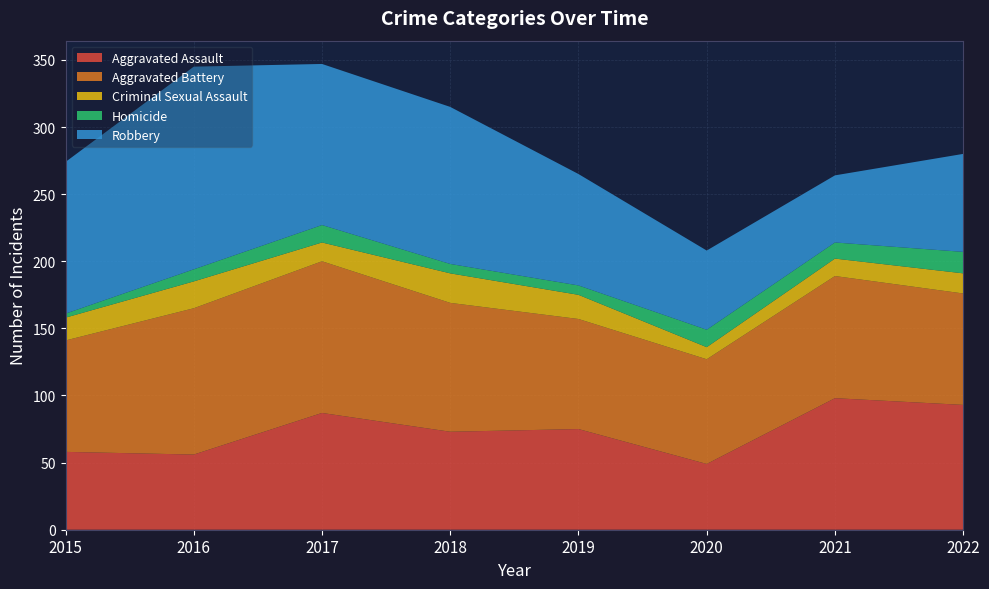

Reading left to right, what are all the values shown in this chart?

Aggravated Assault: 2015=58	2016=56	2017=87	2018=73	2019=75	2020=49	2021=98	2022=93
Aggravated Battery: 2015=83	2016=109	2017=113	2018=96	2019=82	2020=78	2021=91	2022=83
Criminal Sexual Assault: 2015=17	2016=20	2017=14	2018=22	2019=18	2020=9	2021=13	2022=15
Homicide: 2015=3	2016=9	2017=13	2018=7	2019=7	2020=13	2021=12	2022=16
Robbery: 2015=113	2016=151	2017=120	2018=117	2019=83	2020=59	2021=50	2022=73